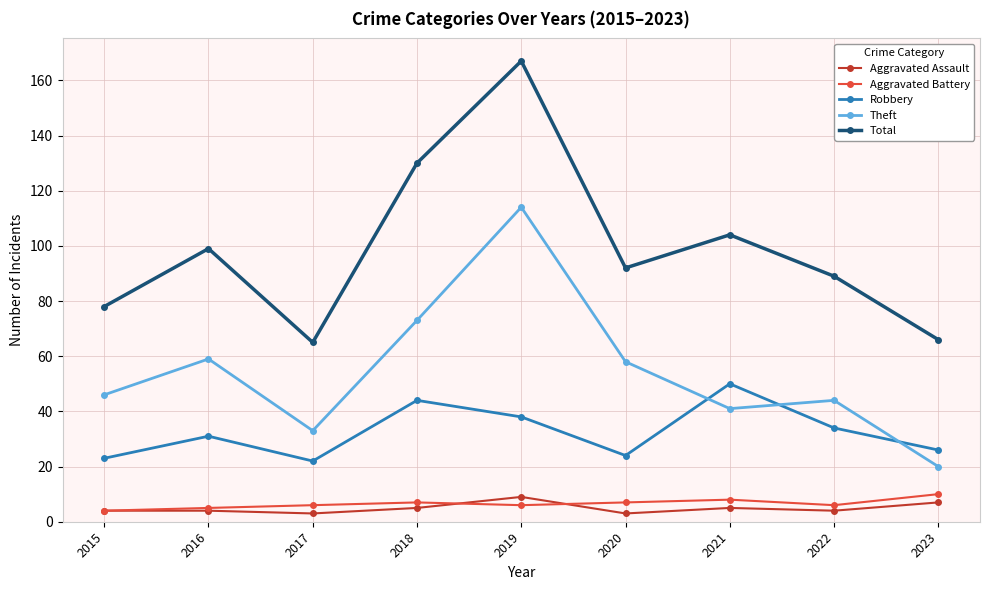

What is the approximate value of Aggravated Battery at 2019?

6